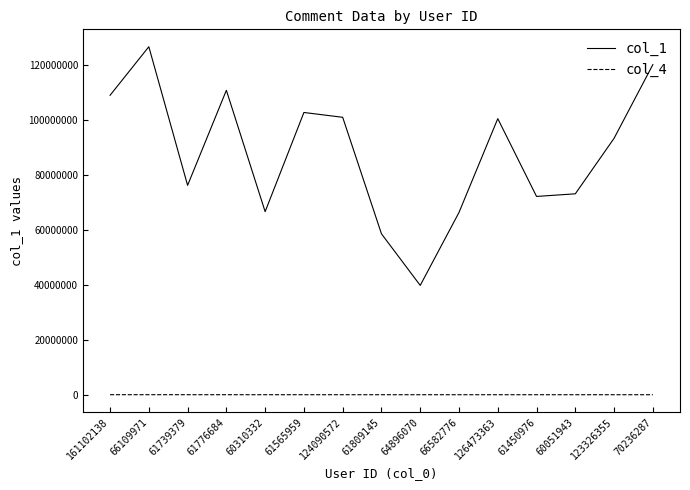

What is the difference between the maximum and minimum values in the col_4 series?

11456